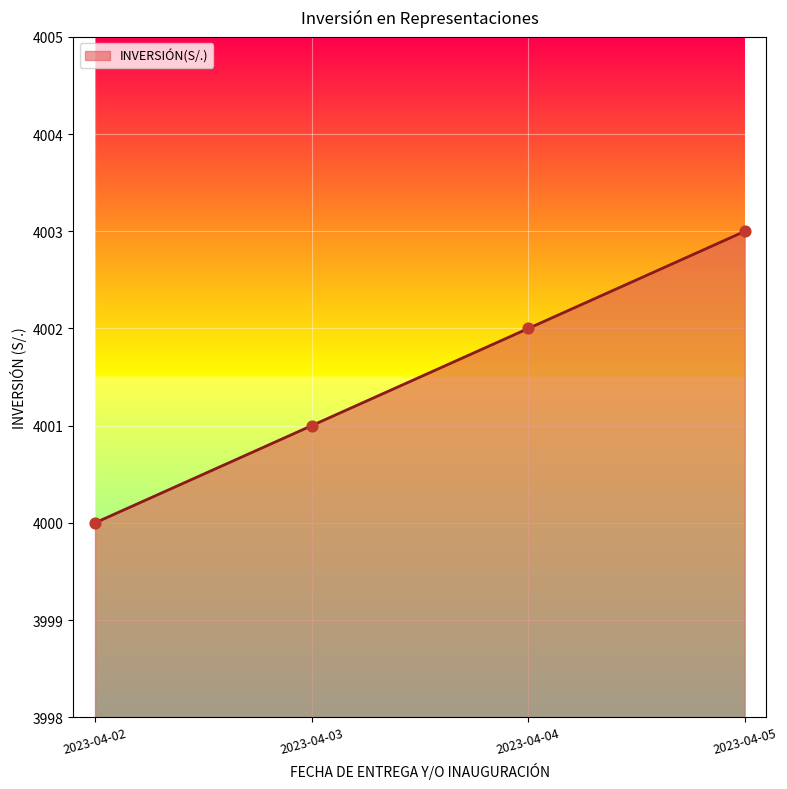

Which has a higher value, 2023-04-02 or 2023-04-05?

2023-04-05